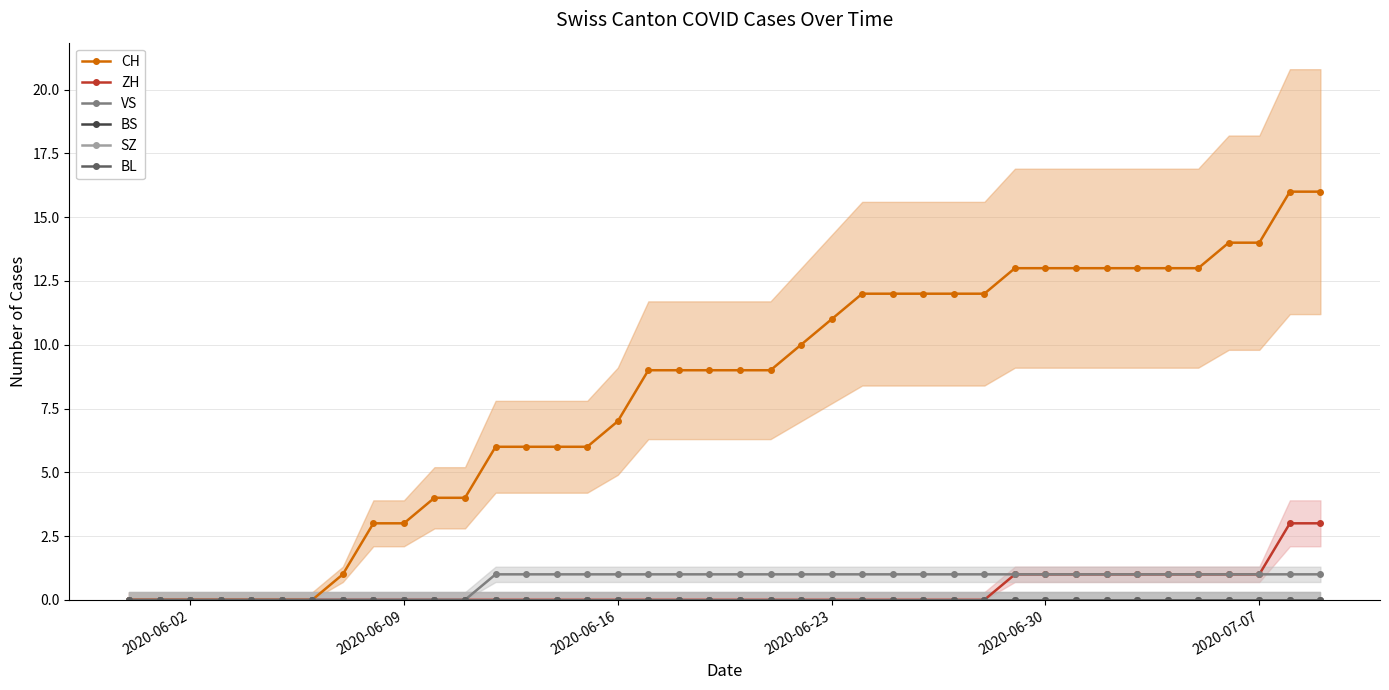

True or false: BS and ZH intersect in this chart.

False